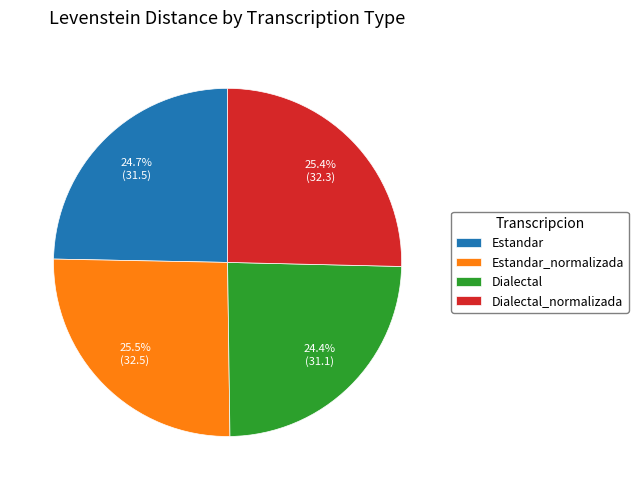

The Estandar slice represents 25% of the pie. True or false?

True